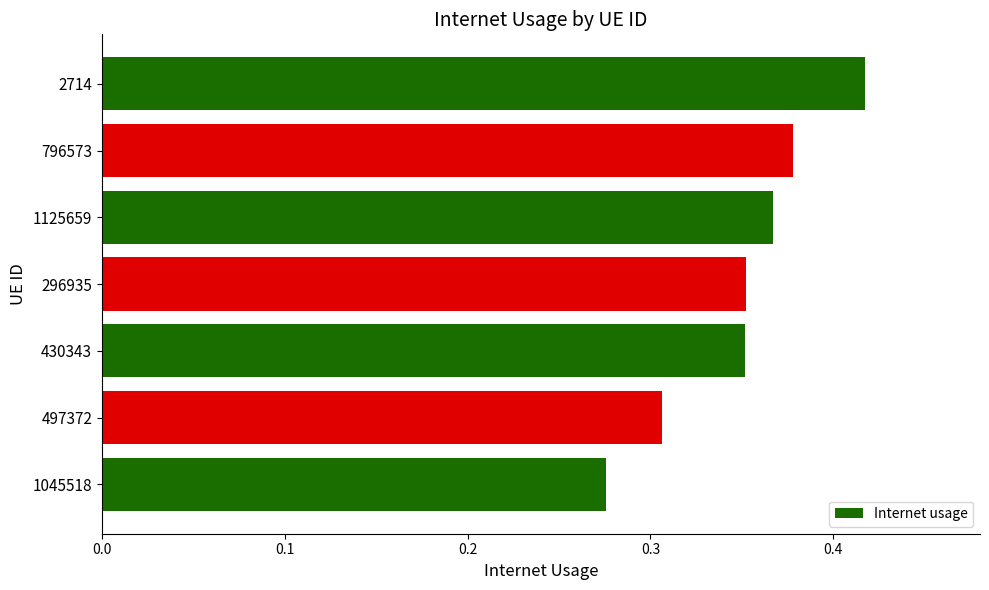

Is it true that the value at 1045518 is 0.2?

False